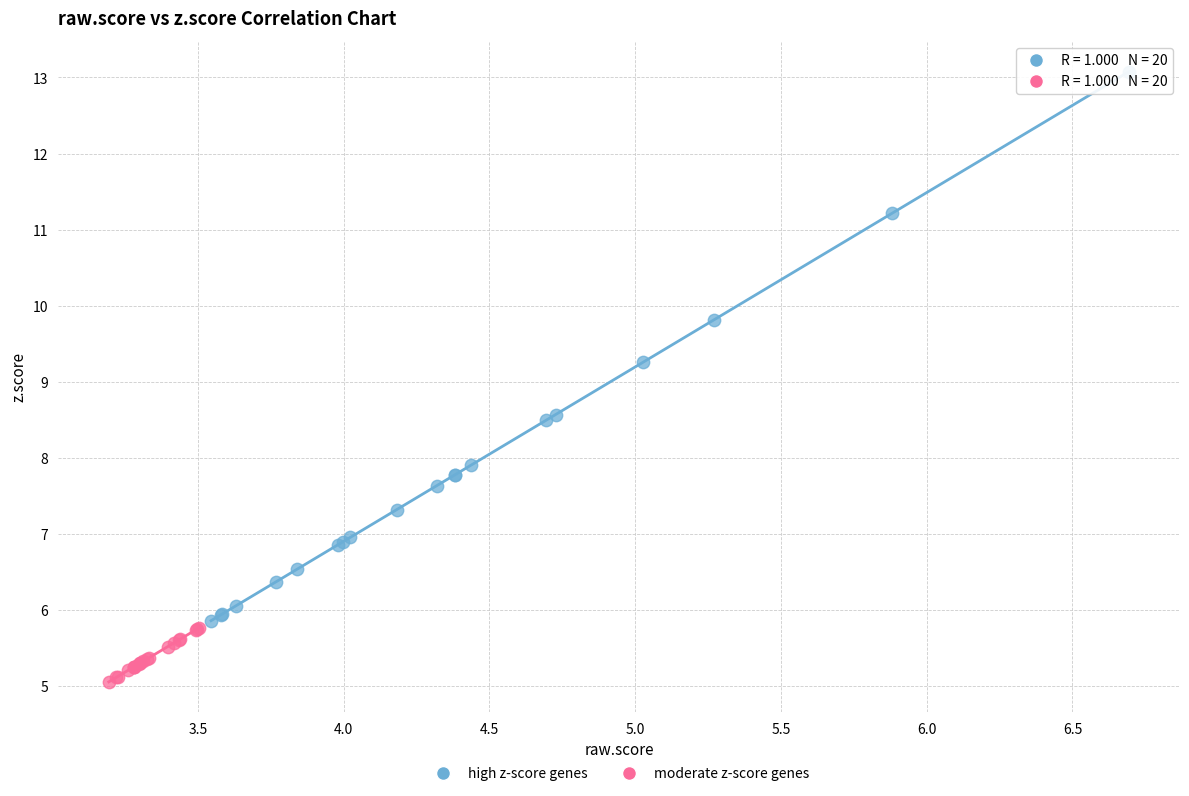

Which series reaches the maximum Y coordinate?

high z-score genes